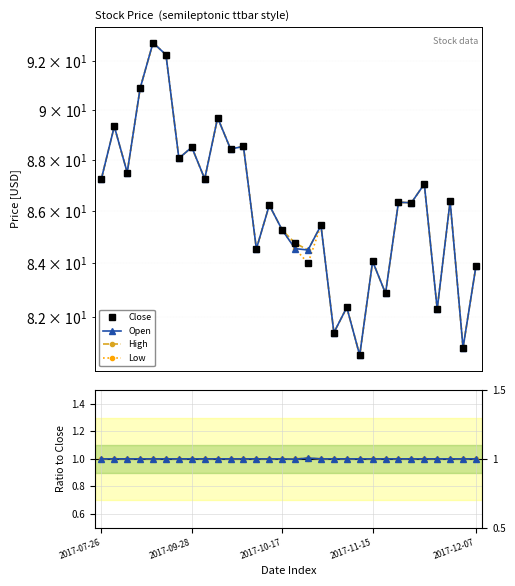

How many data points in Close are above 86?

17